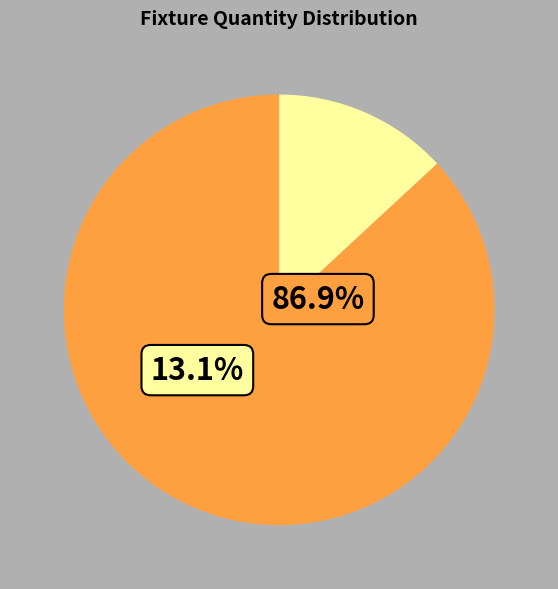

Combined, do Artixium Helios 6.25 and Lightlink LR proII 4.8 FLOOR account for over 50%?

No